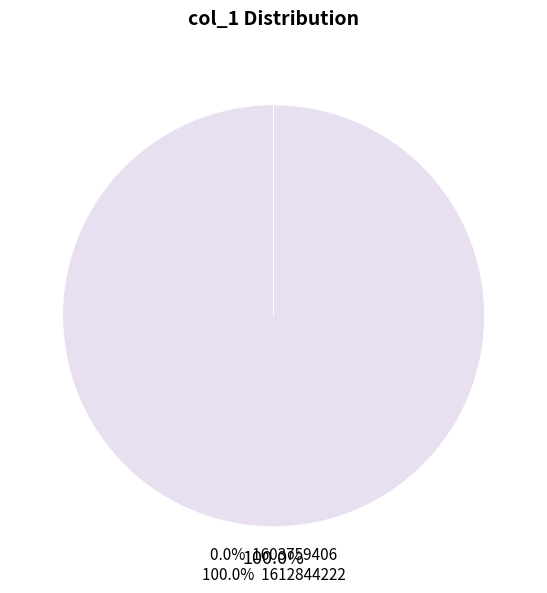

Does any single category account for the majority?

Yes